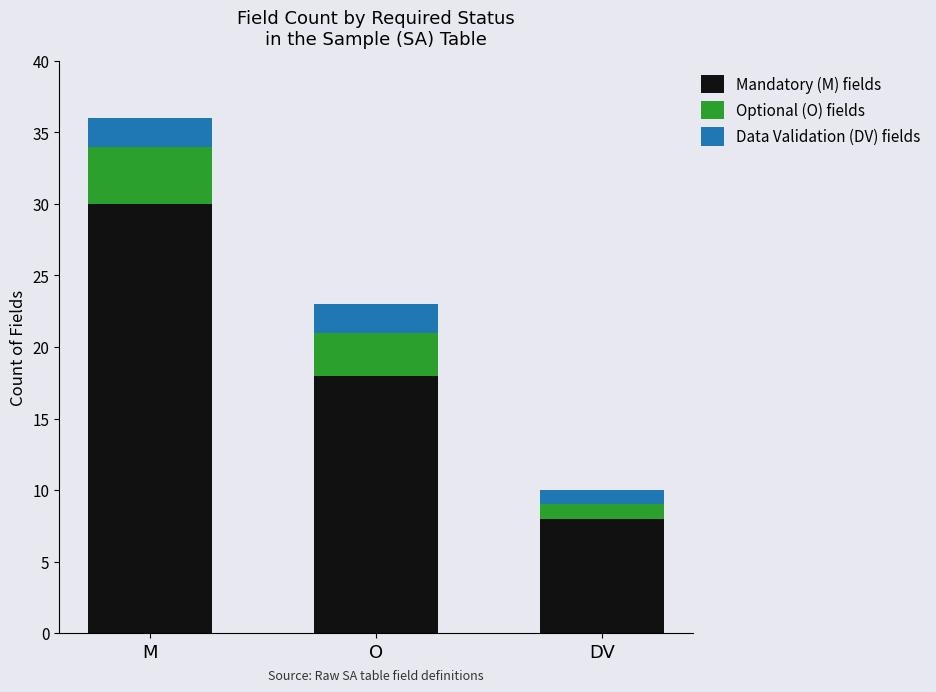

The value of Mandatory (M) fields at DV is 14. True or false?

False